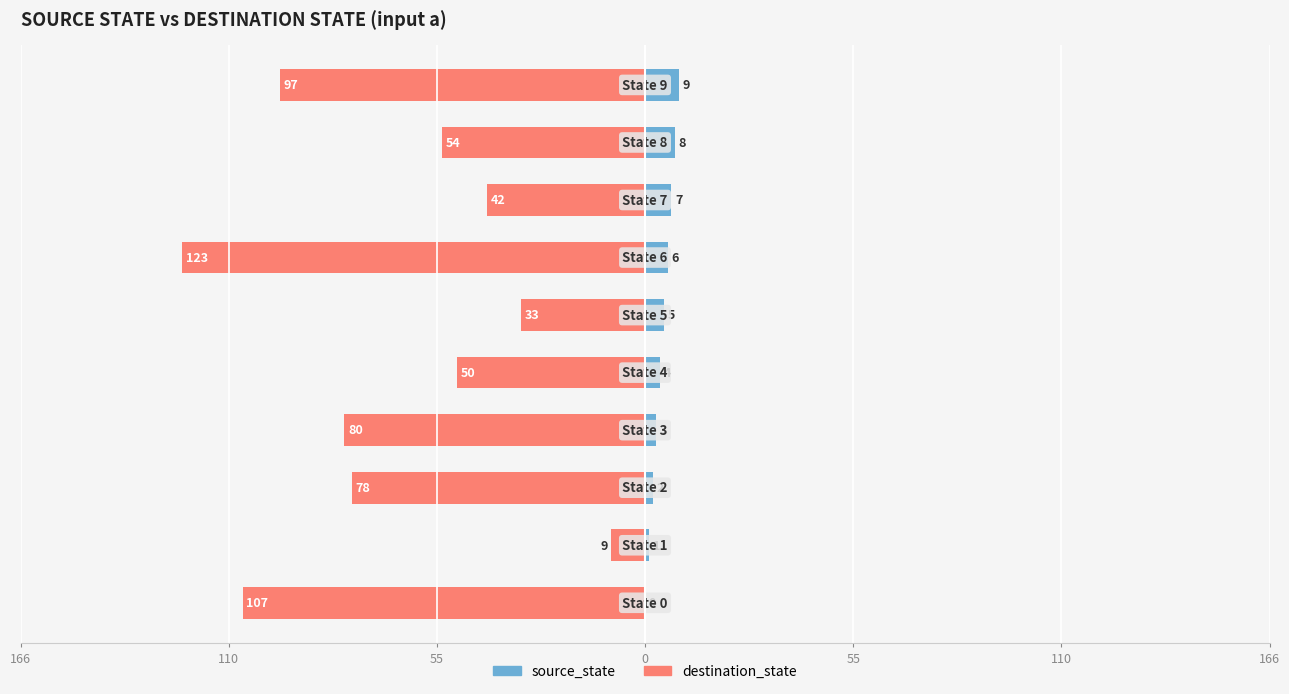

Reading right to left, transcribe all the data shown in this chart.

source_state: 9	8	7	6	5	4	3	2	1	0
destination_state: -97	-54	-42	-123	-33	-50	-80	-78	-9	-107